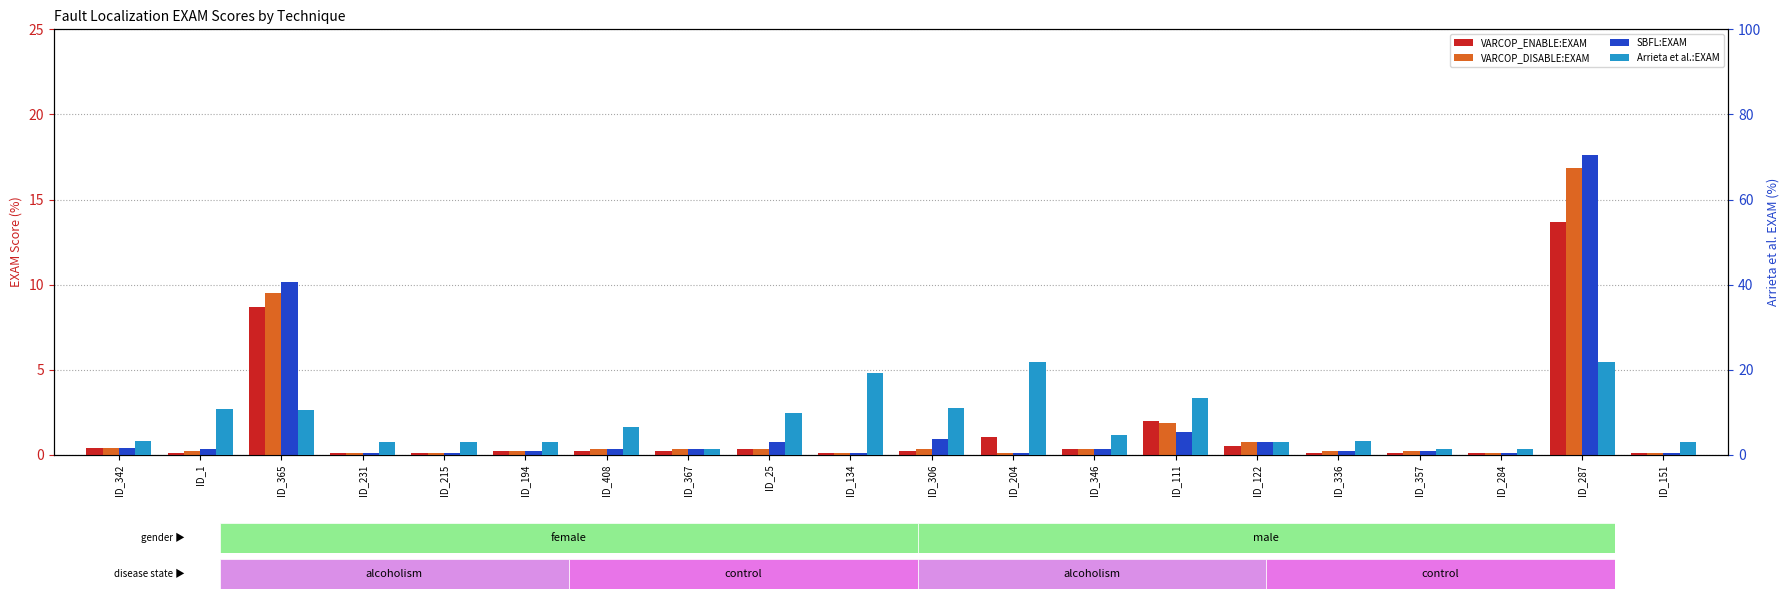

Which series has the largest total across all categories?

Arrieta et al.:EXAM